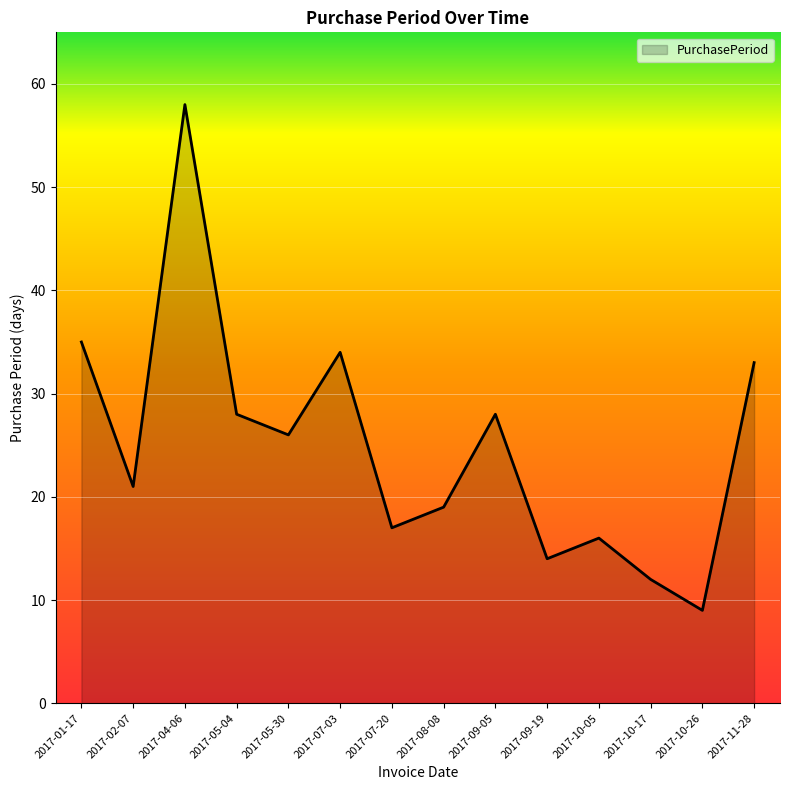

What is the change in value from 2017-04-06 to 2017-05-04?

-30